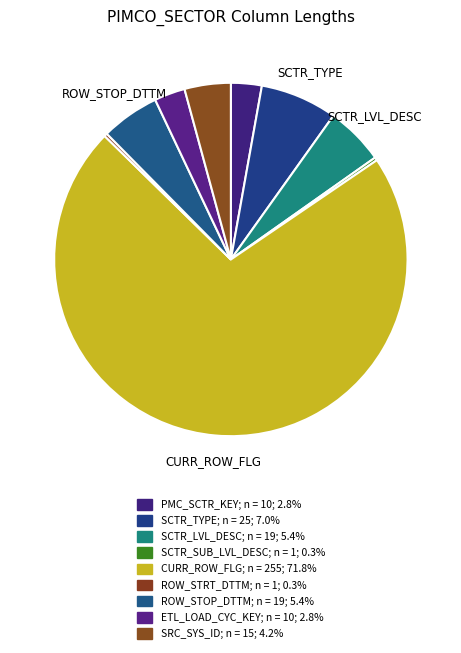

To the nearest percent, what portion does SCTR_TYPE represent?

7%